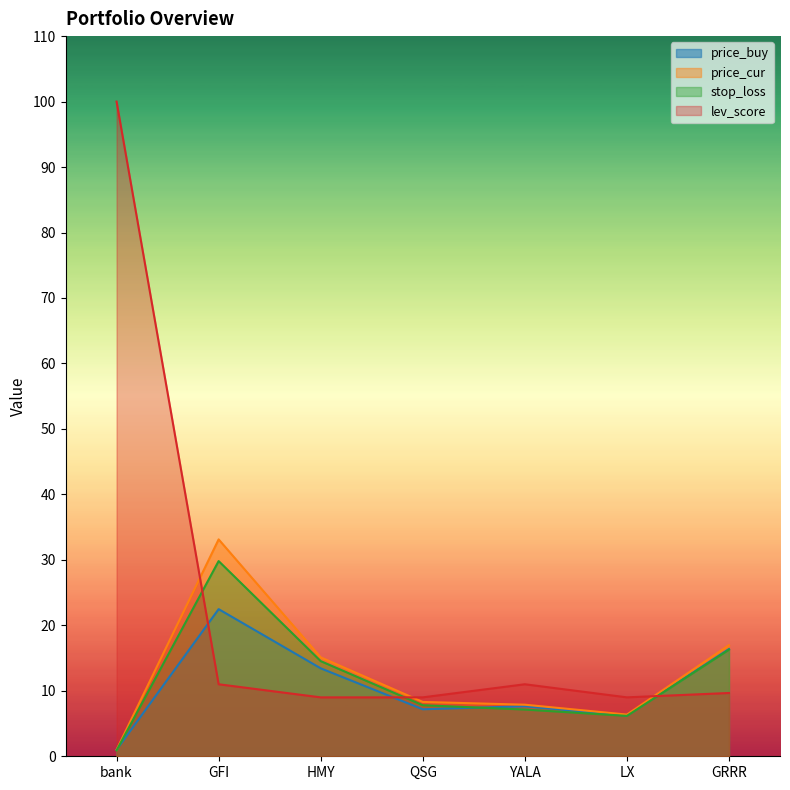

What is the difference between the stop_loss values at GFI and YALA?

22.7